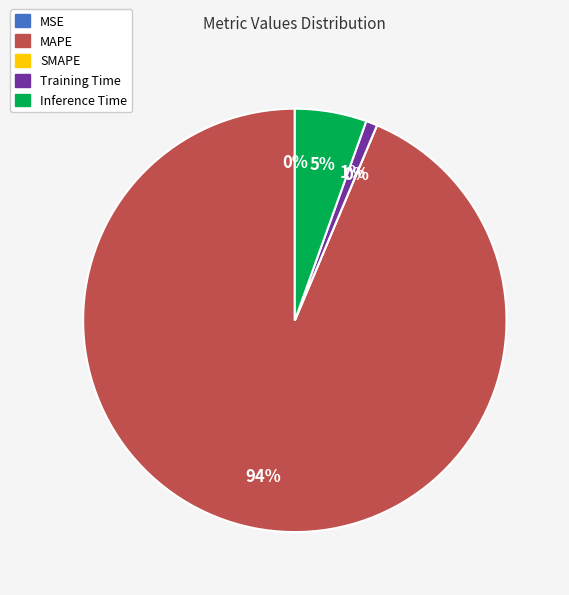

Count the number of slices in the pie.

5